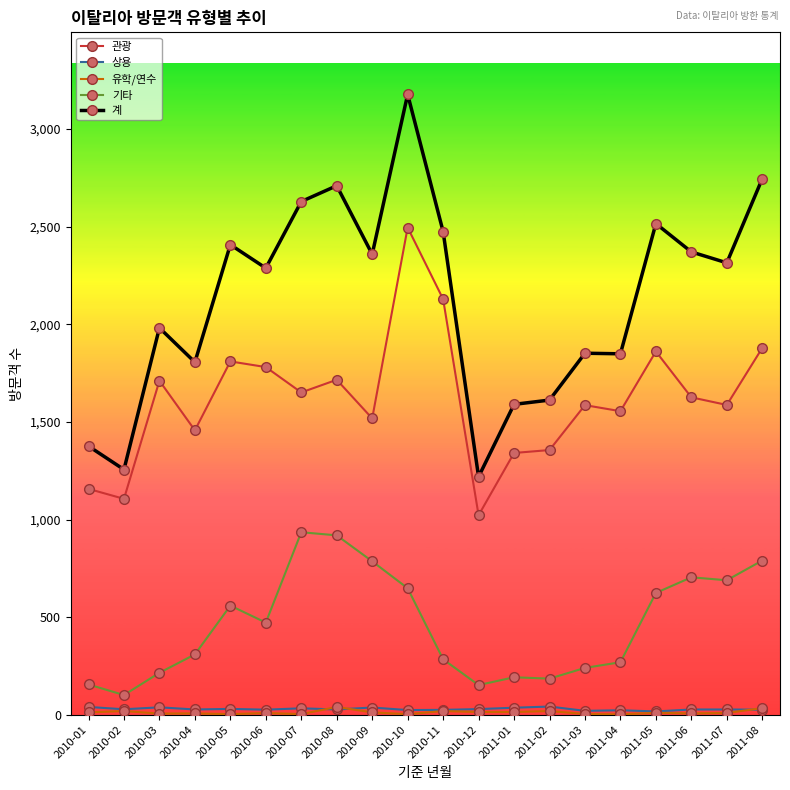

What is the label of the 18th point from the right?

2010-03